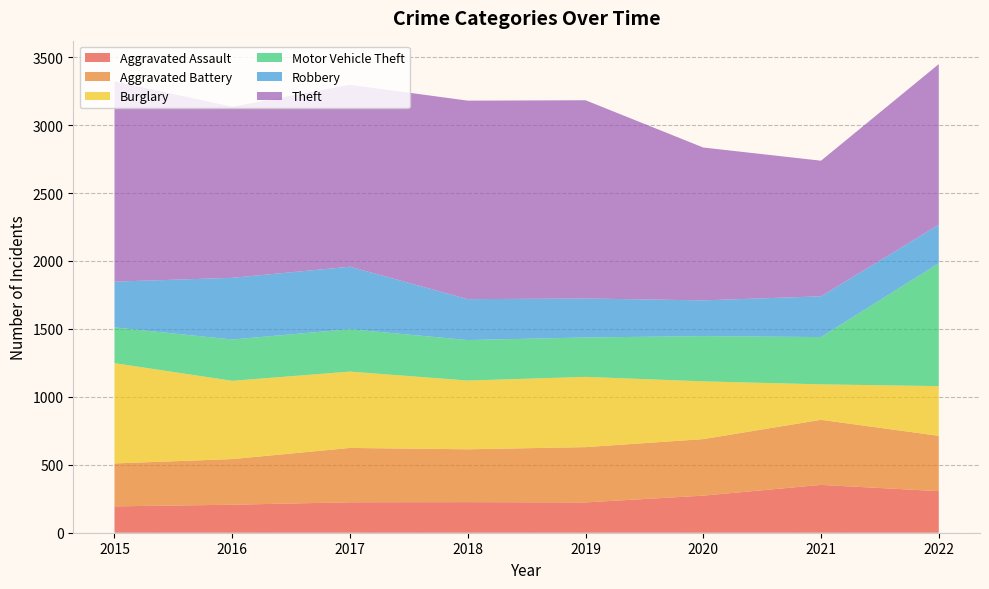

Reading right to left, transcribe all the data shown in this chart.

Aggravated Assault: 2022=306	2021=352	2020=273	2019=223	2018=225	2017=224	2016=206	2015=194
Aggravated Battery: 2022=407	2021=479	2020=416	2019=407	2018=389	2017=400	2016=336	2015=316
Burglary: 2022=366	2021=261	2020=425	2019=517	2018=506	2017=562	2016=576	2015=738
Motor Vehicle Theft: 2022=904	2021=348	2020=333	2019=290	2018=298	2017=312	2016=304	2015=263
Robbery: 2022=284	2021=300	2020=263	2019=287	2018=301	2017=460	2016=454	2015=337
Theft: 2022=1182	2021=998	2020=1125	2019=1459	2018=1461	2017=1339	2016=1259	2015=1474